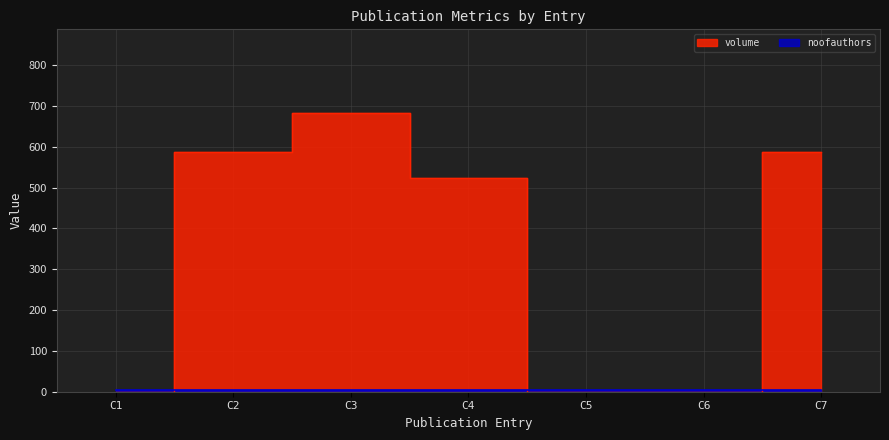

Reading left to right, transcribe all the data shown in this chart.

noofauthors: 4	5	3	5	5	5	4
volume: 0	587	683	524	0	0	587